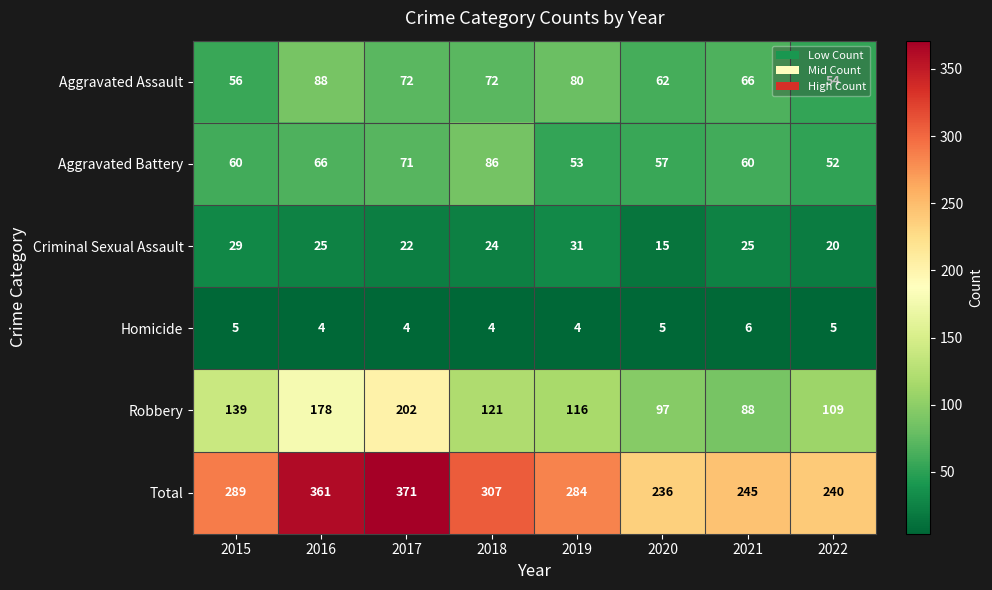

What is the spread (max minus min) of values at 2017?

367